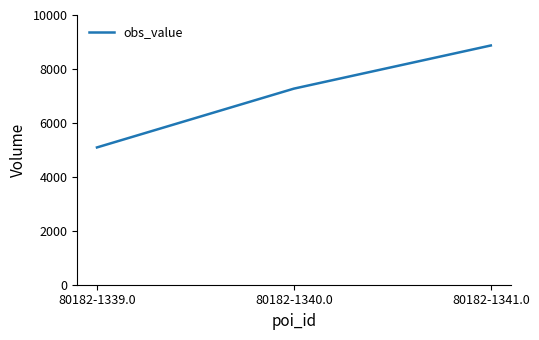

What is the minimum value shown in the chart?

5090